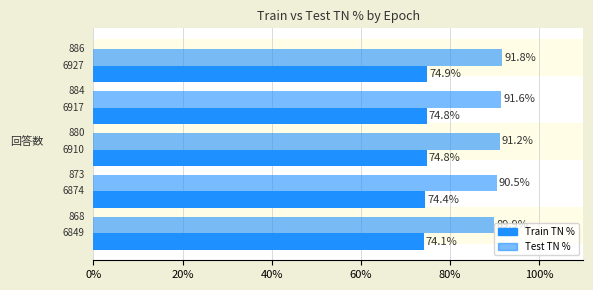

How many values in the Test TN % series are below 91?

2